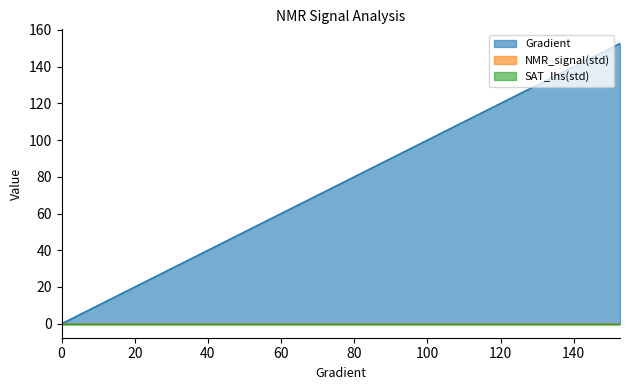

What is the total value across all series at 109.58904109589045?

109.6